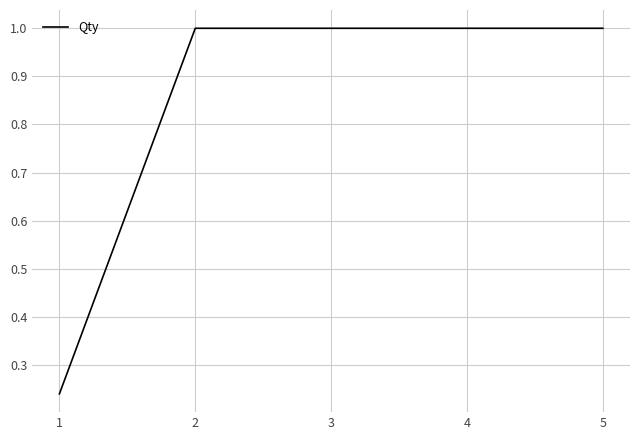

What is the difference between the values at 4 and 1?

0.8